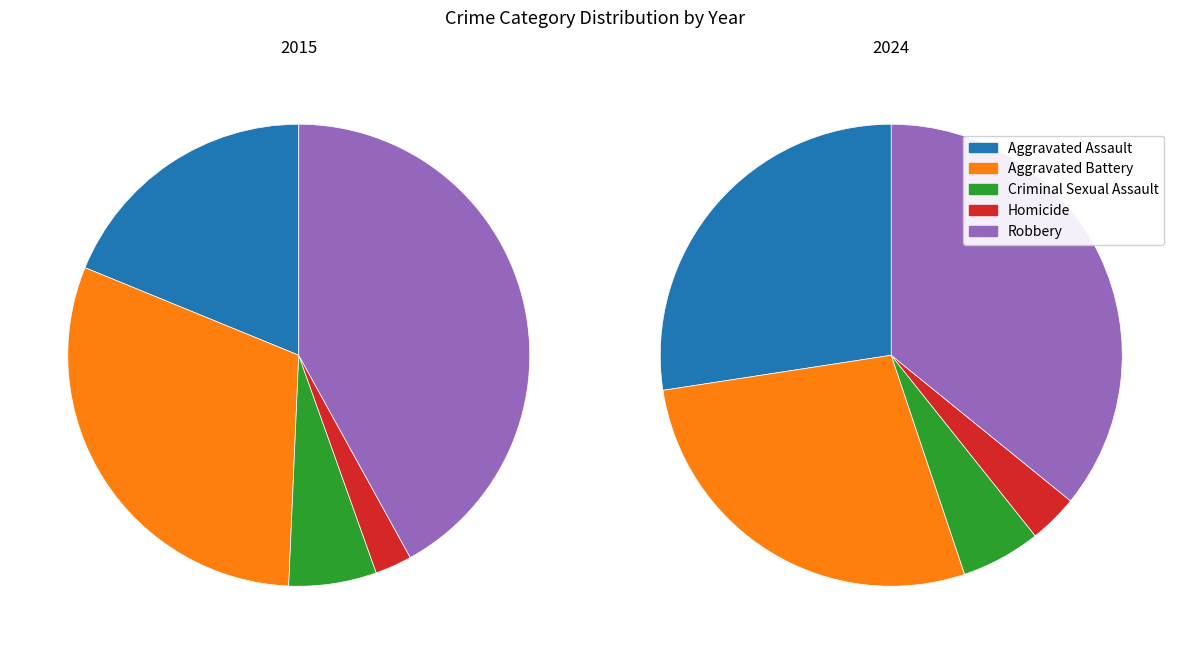

Is there a majority slice in this chart?

No